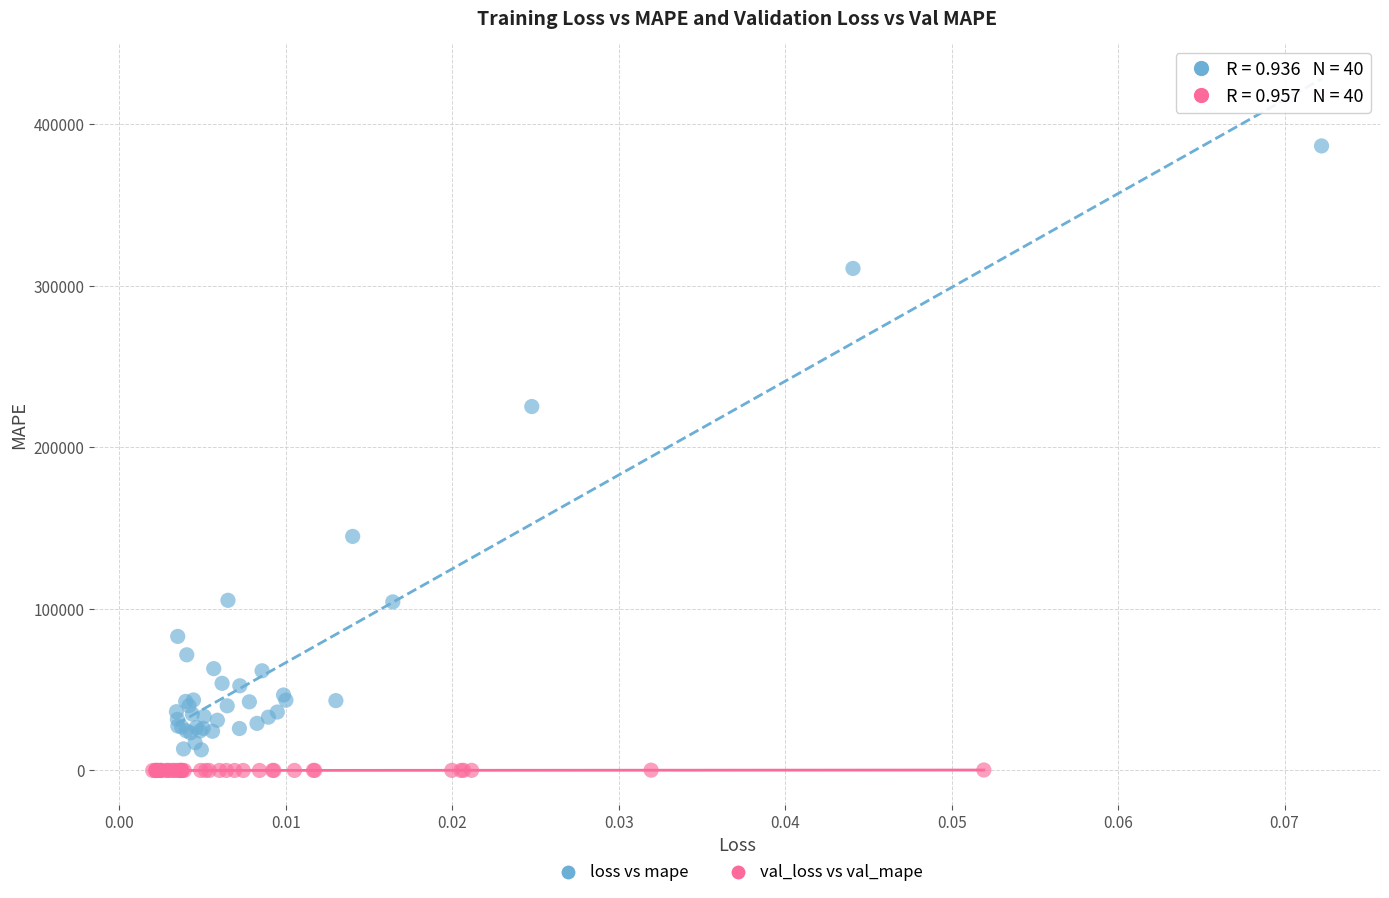

Which series contains the highest Y value?

loss vs mape